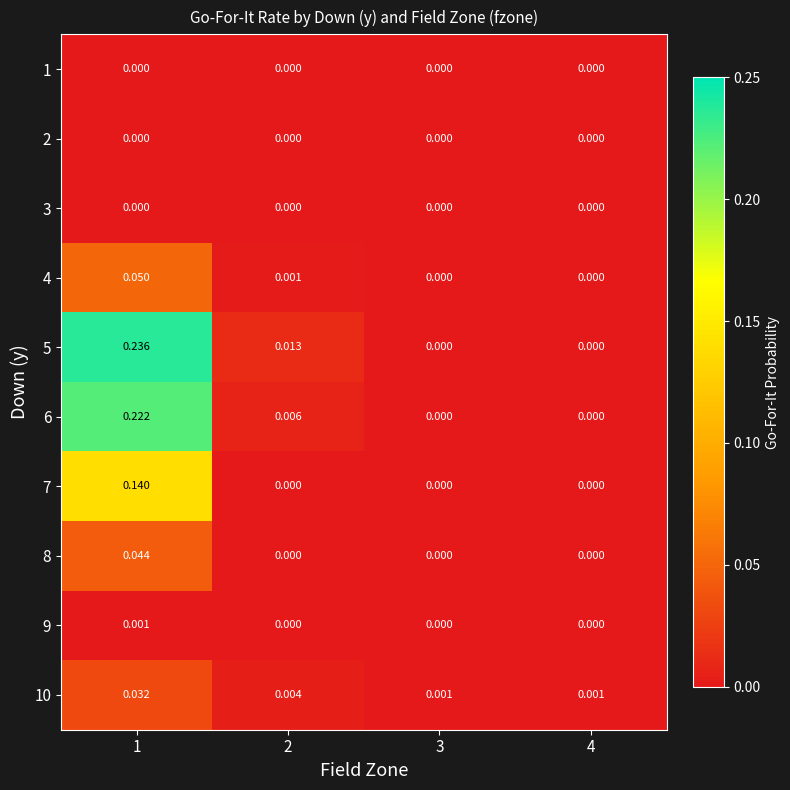

How many series are shown in this chart?

10